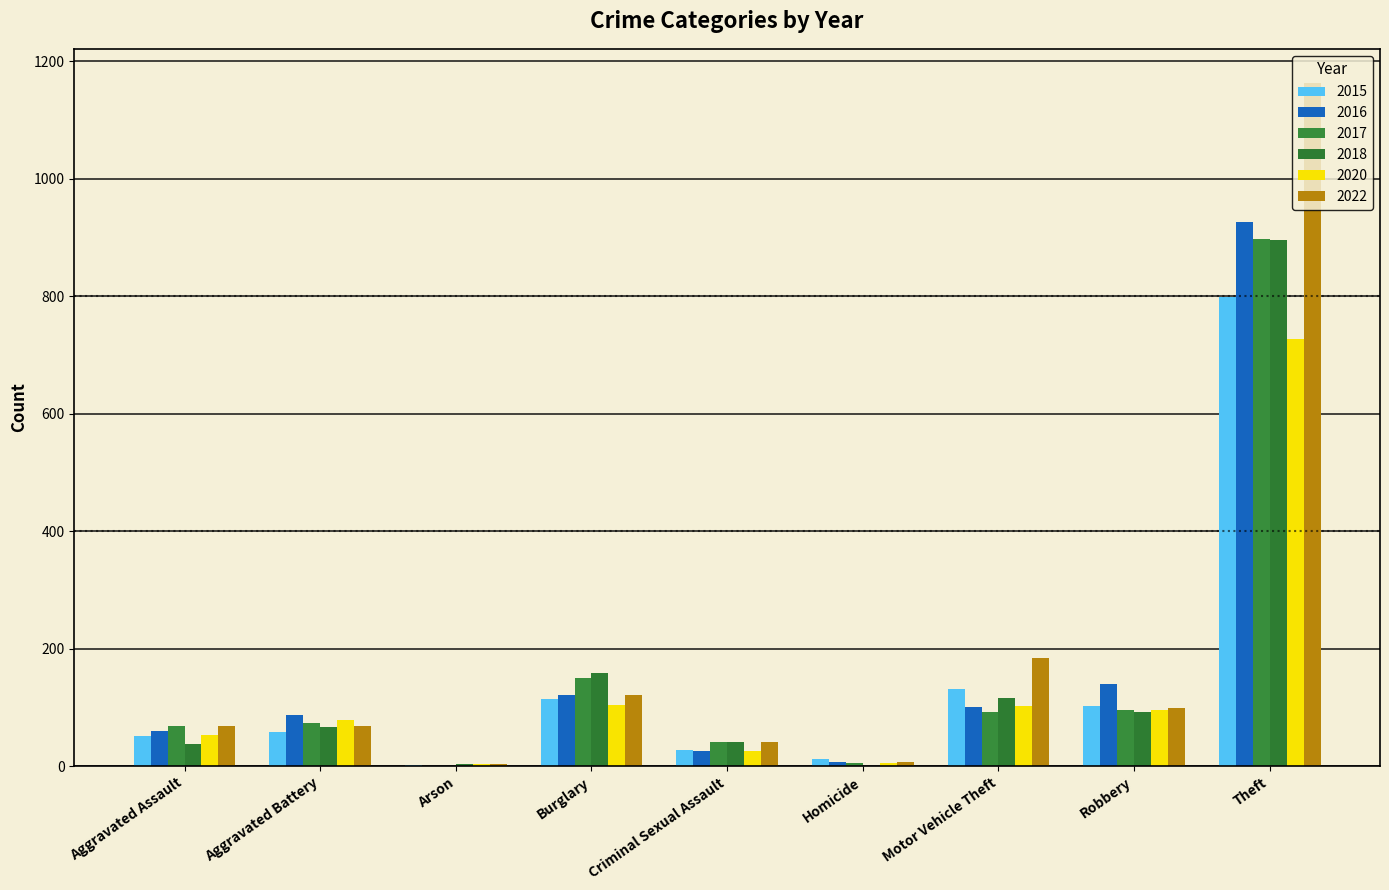

At which label is 2022 closest to 583?

Motor Vehicle Theft